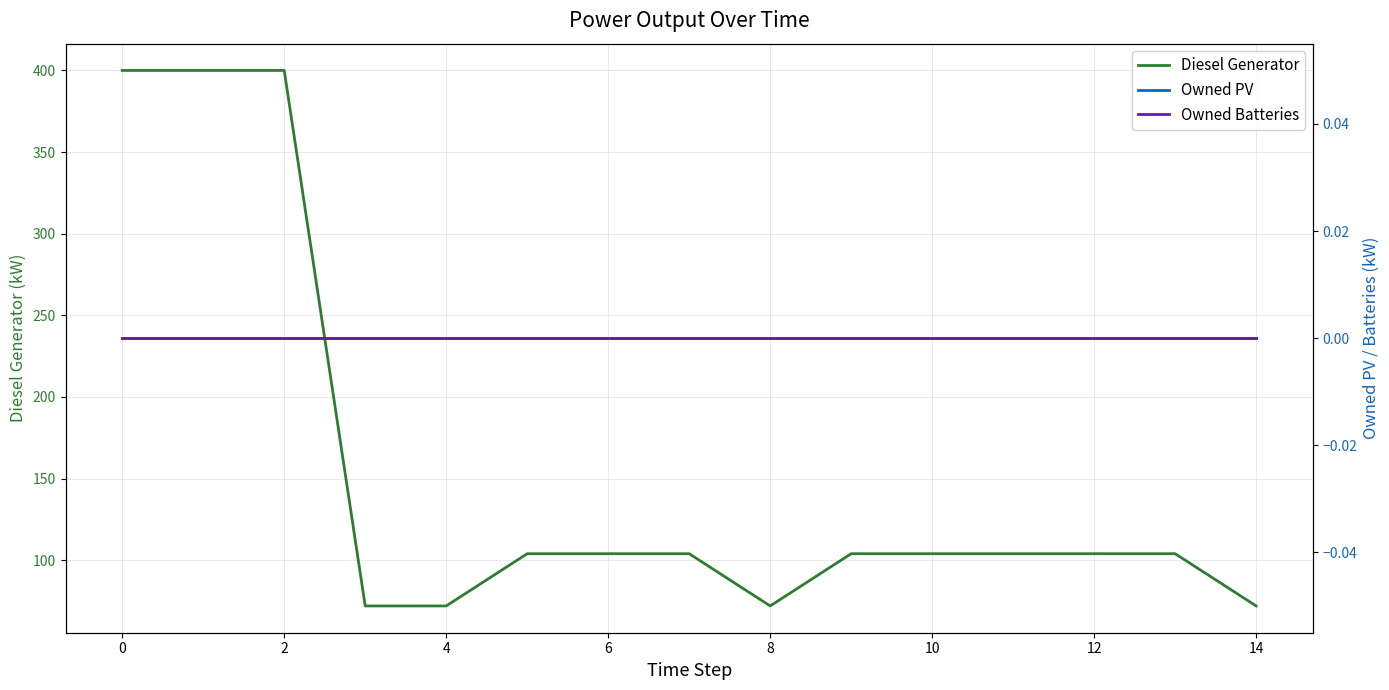

Is it true that Diesel Generator equals 37 at 14?

False